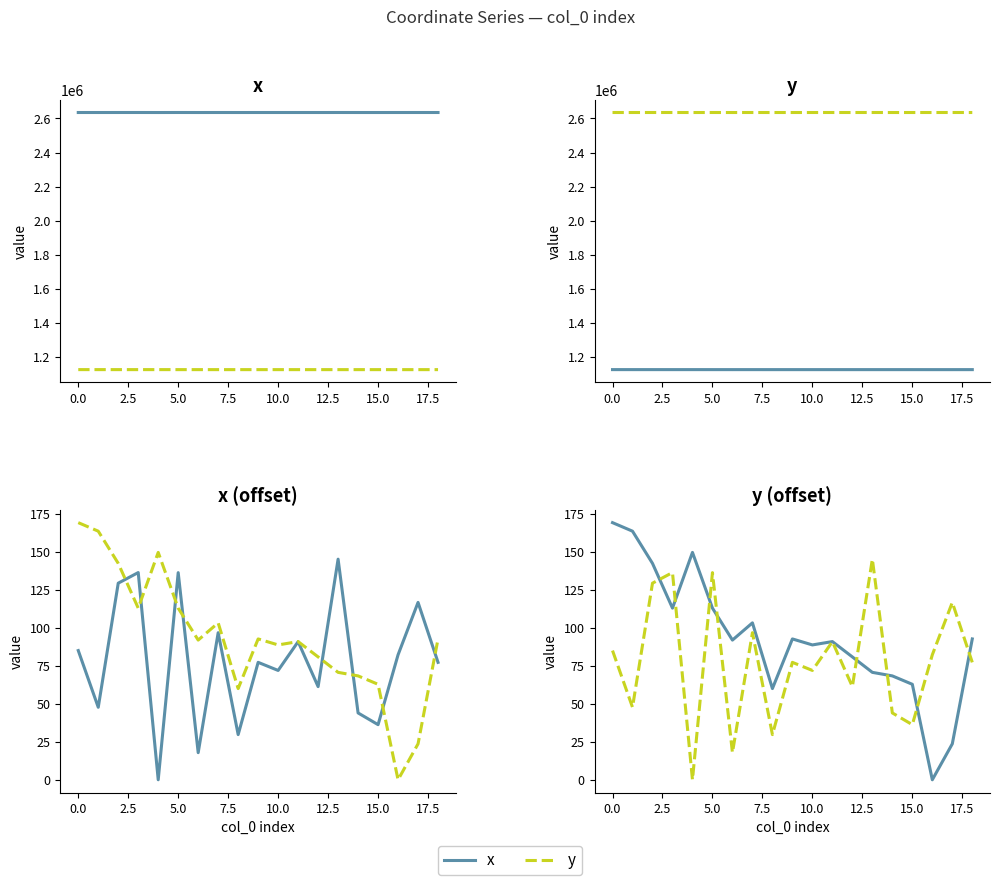

List the series in order of their overall mean, lowest first.

x, y